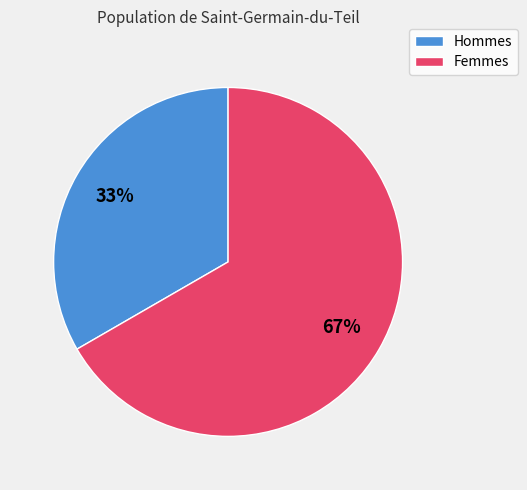

Count the number of slices in the pie.

2